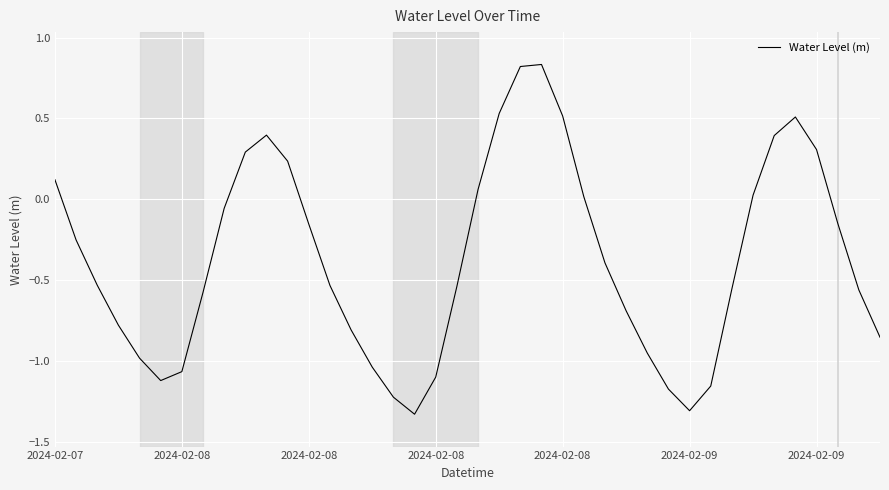

True or false: the data has more than 1 interior local peaks.

True